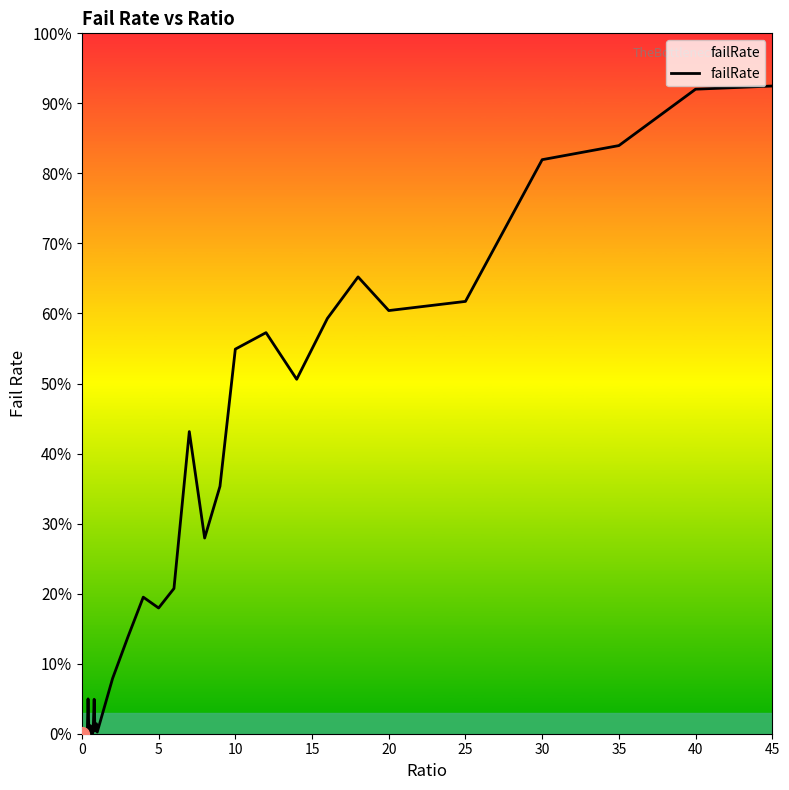

Is this an area chart (filled region under the line)?

Yes